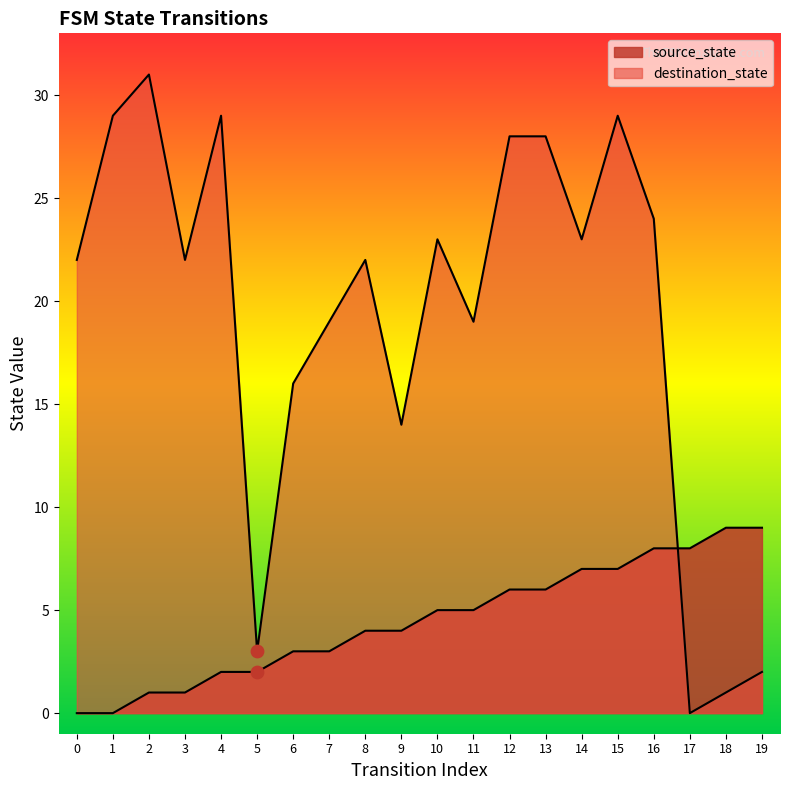

Which series contains the highest Y value?

destination_state